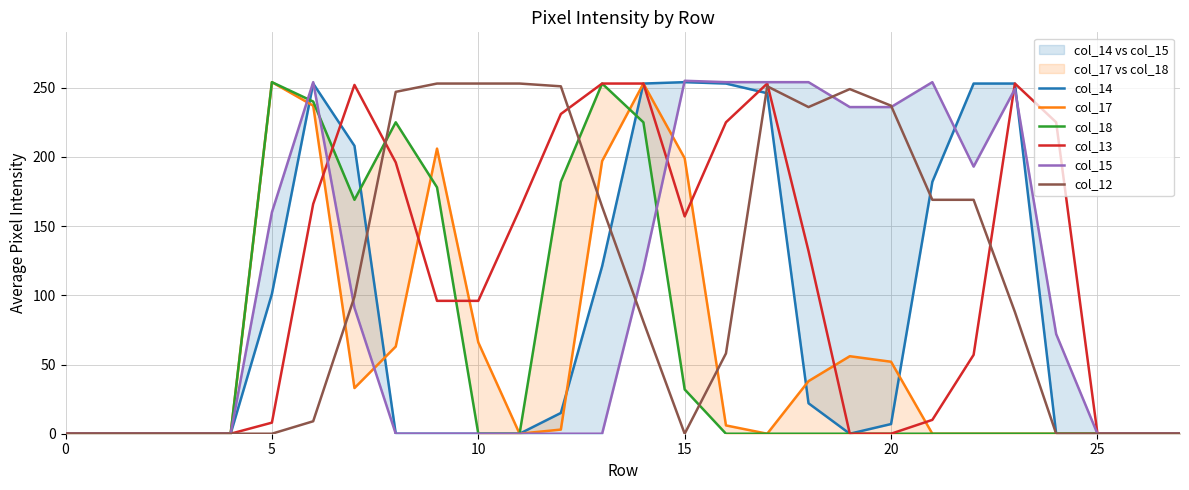

What is the sum of all col_18 values?

1758